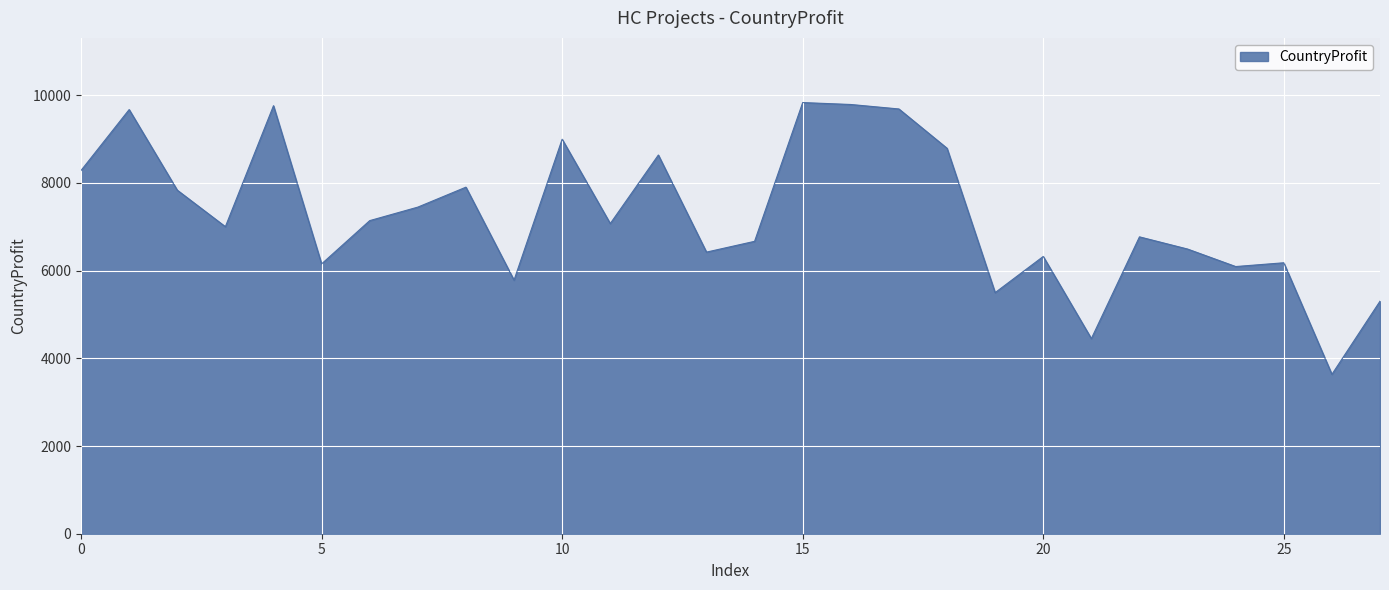

Does the chart display data point markers on the line(s)?

No